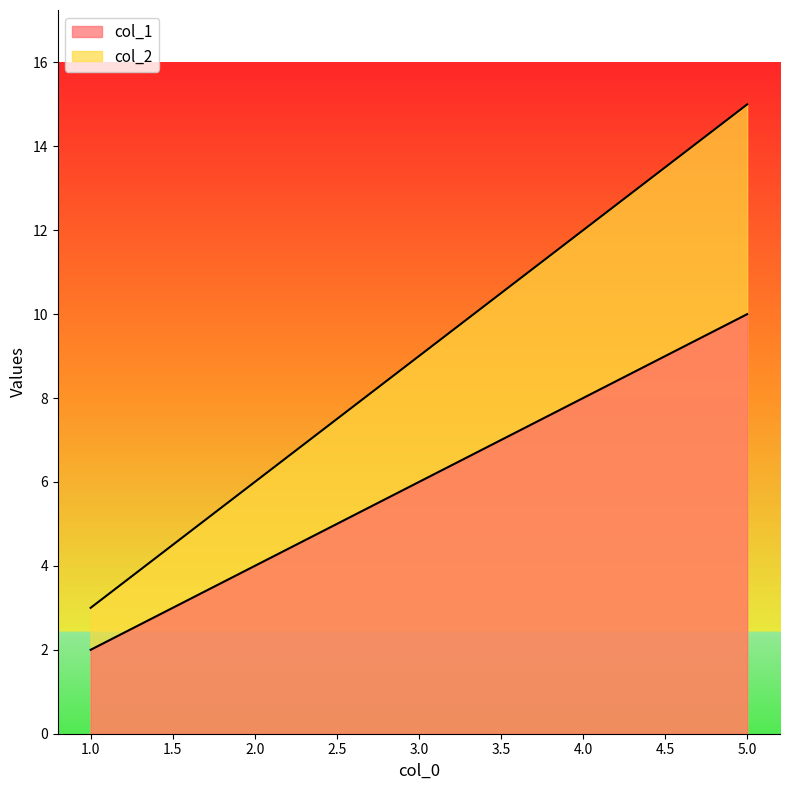

Which series has the widest spread of values?

col_2